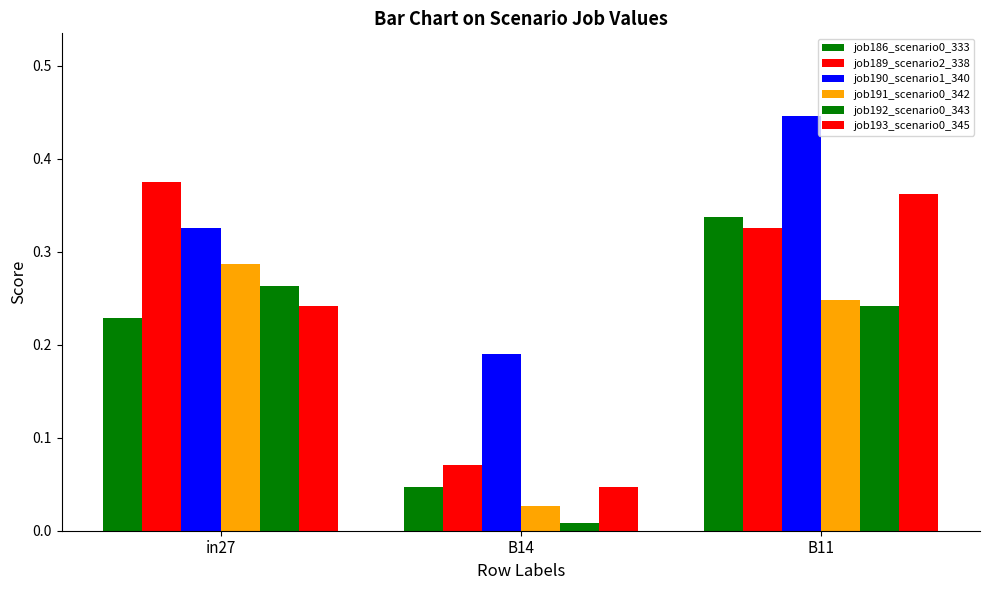

Count the number of data series in this chart.

6